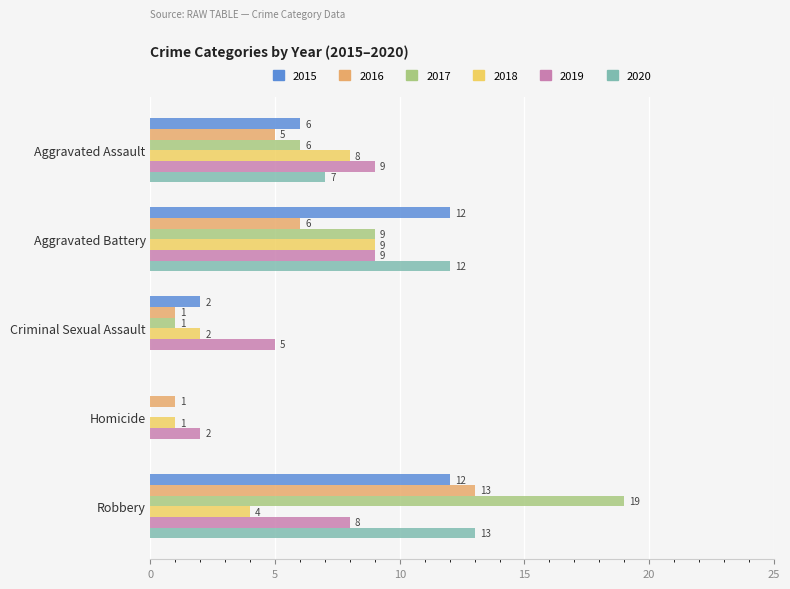

Which series changed the most between Criminal Sexual Assault and Robbery?

2017